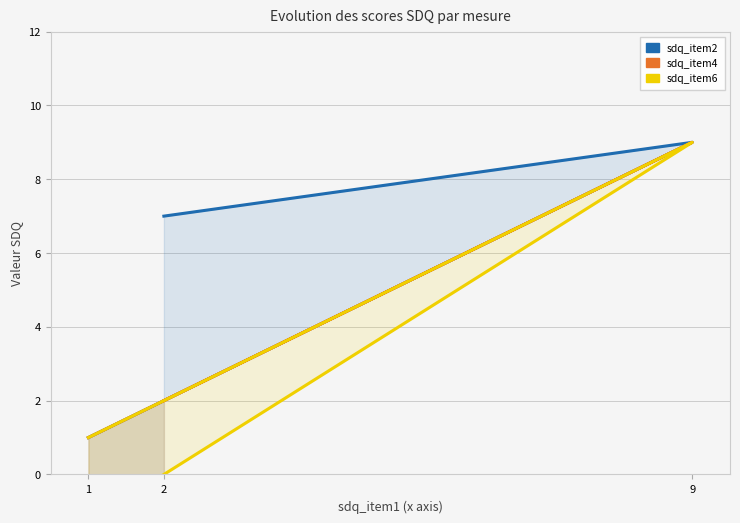

Does the chart have visible grid lines?

Yes